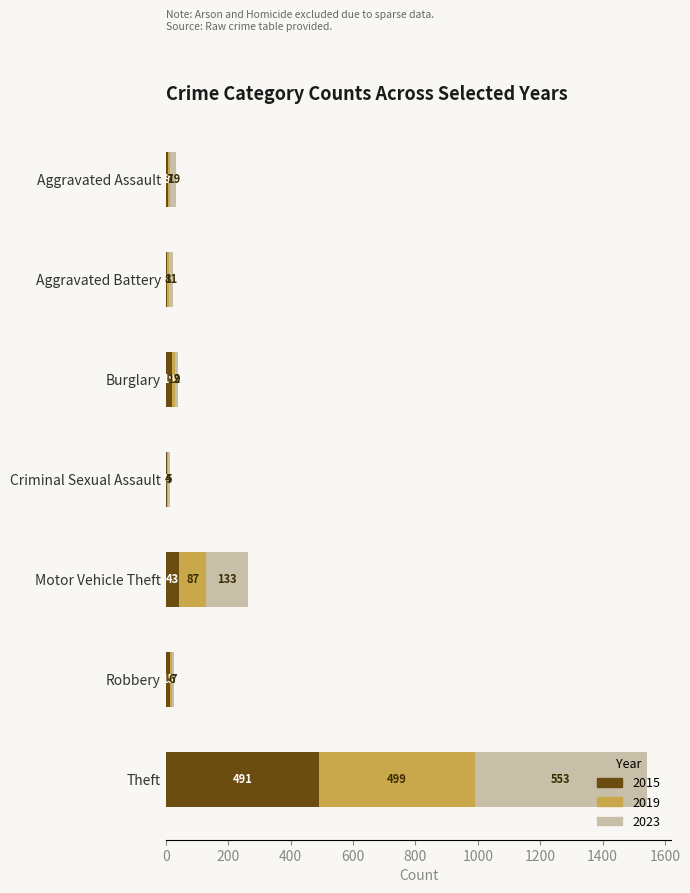

How many categories are shown in the chart?

7